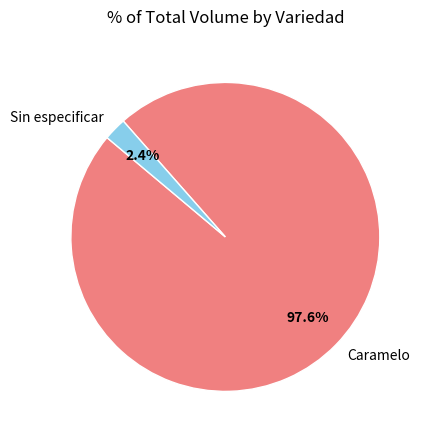

Combined, what portion of the pie is Sin especificar and Caramelo?

100.0%